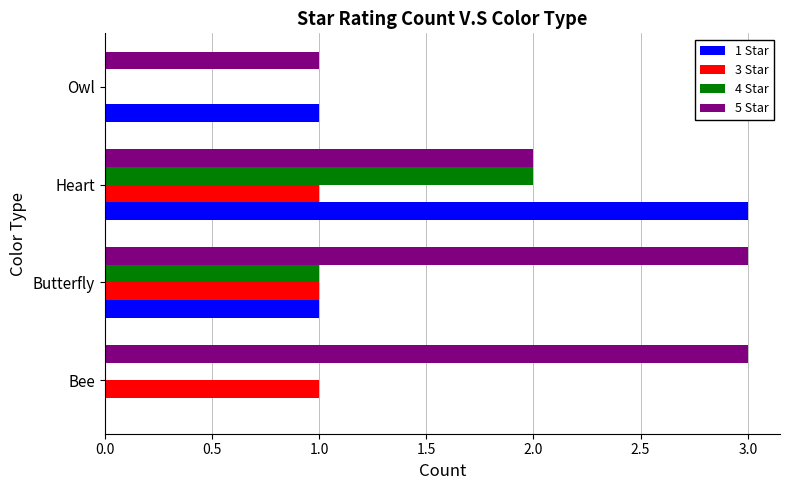

The 5 Star series shows 1 at Butterfly. True or false?

False